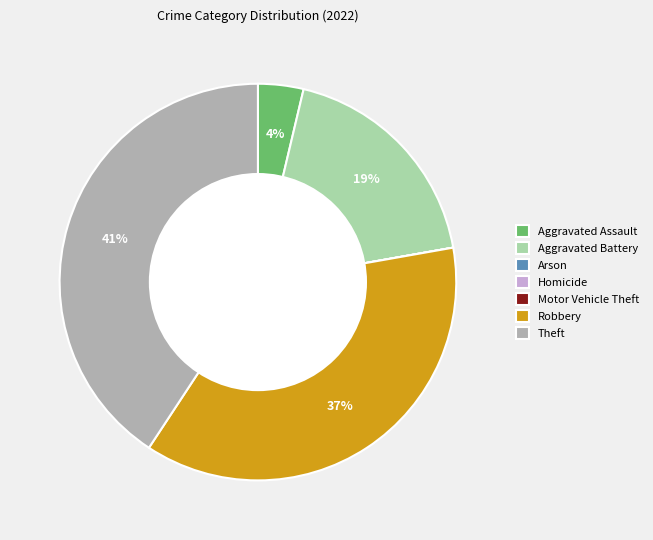

To the nearest percent, what portion does Aggravated Battery represent?

19%